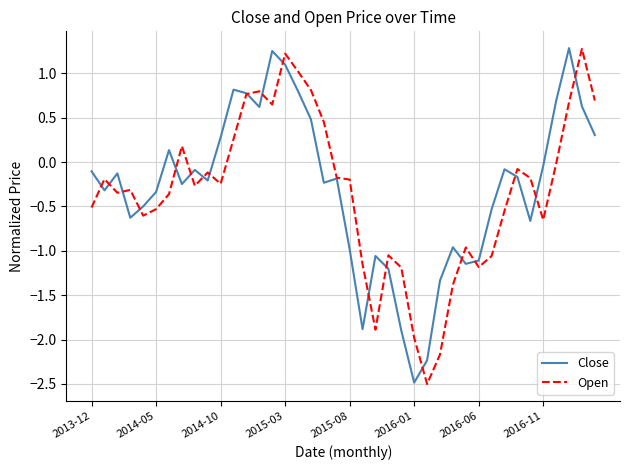

Does the chart display data point markers on the line(s)?

No